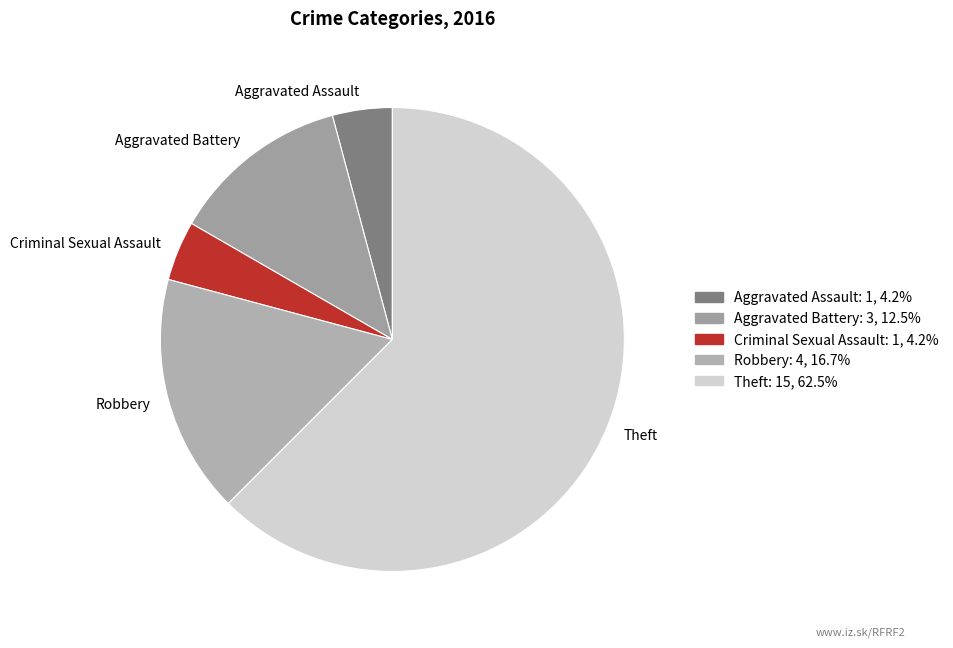

What is the ratio of the value at Theft to the value at Aggravated Assault?

15.0